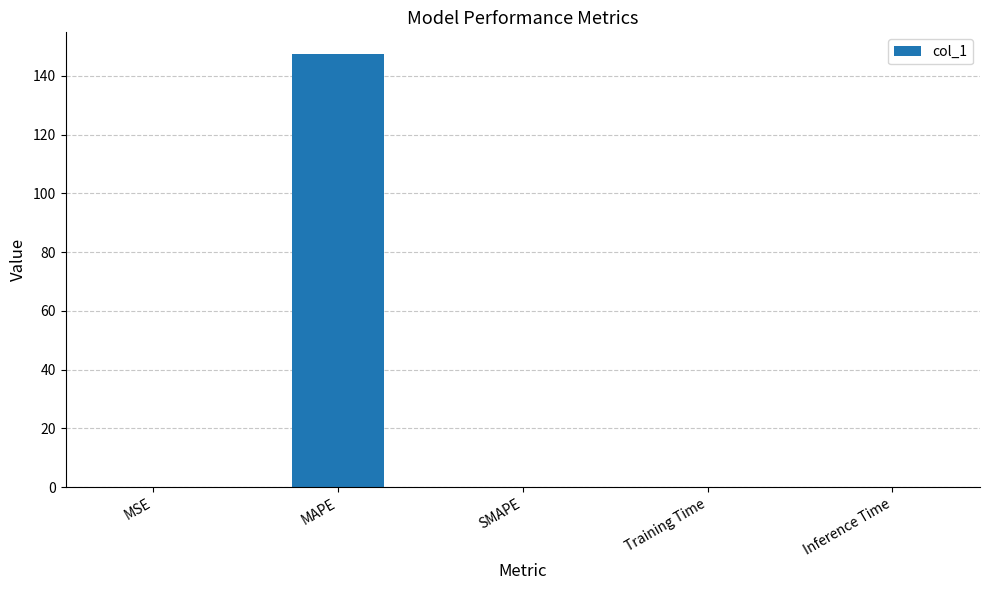

The chart shows a value of 220.3 at MAPE. True or false?

False